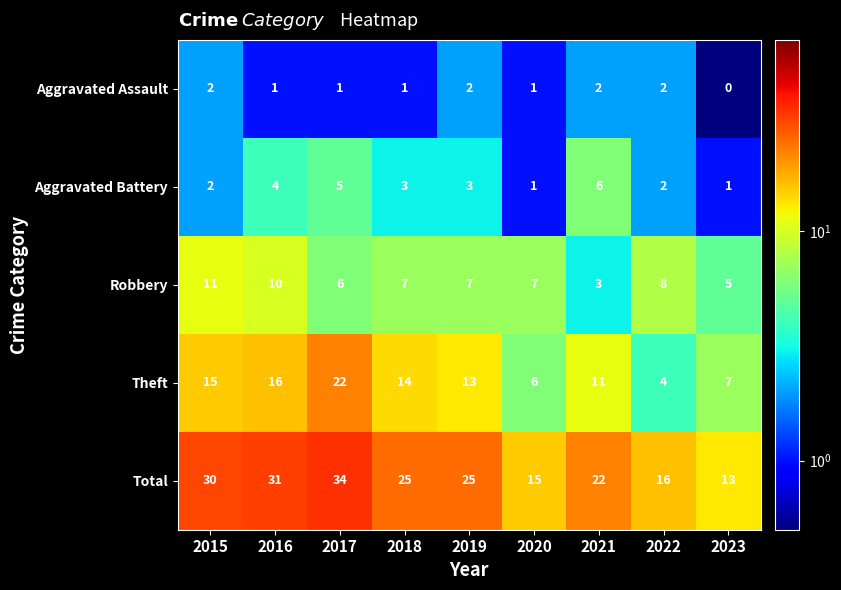

Which series has the largest total across all categories?

Total